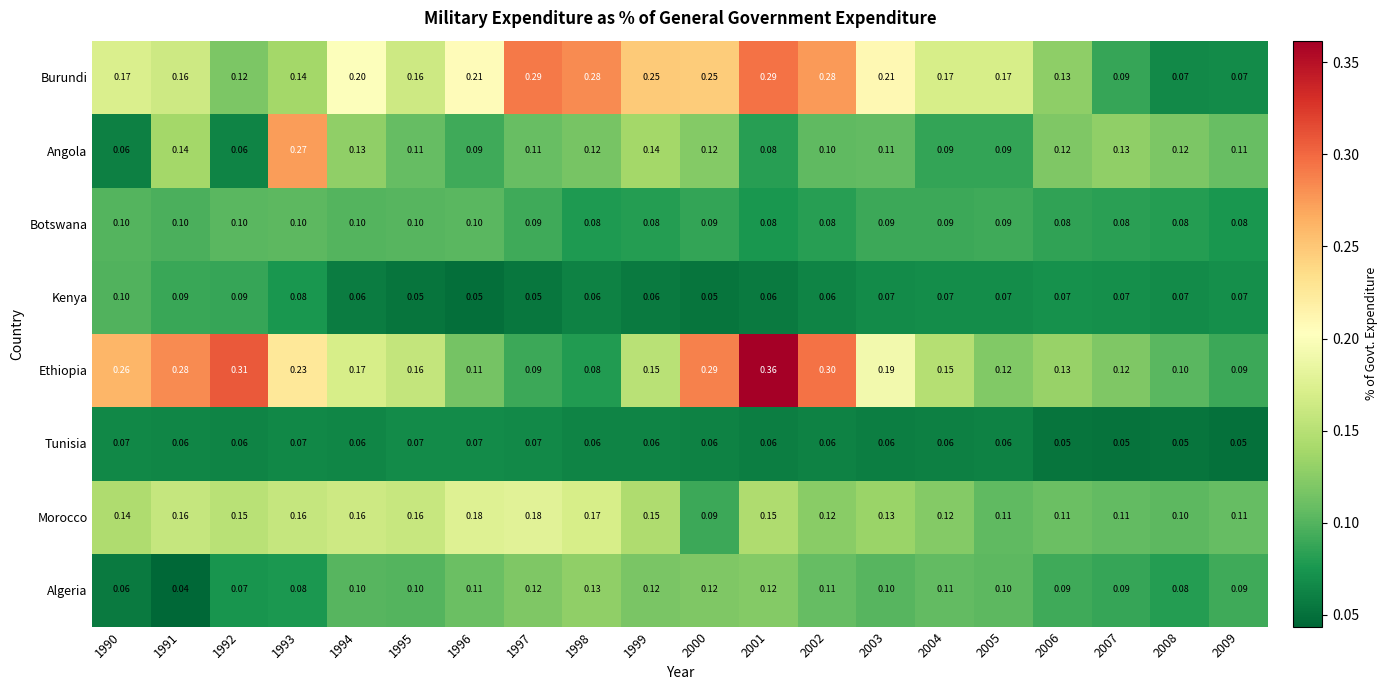

Count the number of data series in this chart.

8